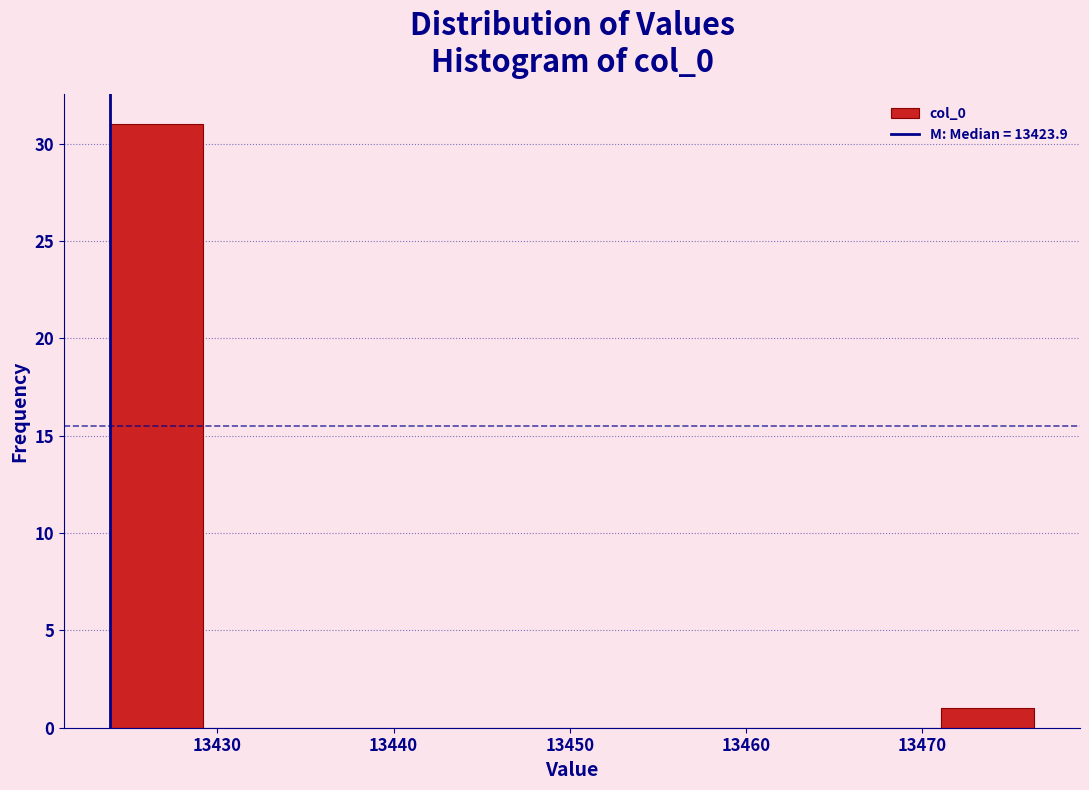

Reading left to right, transcribe this chart: for each bar, give the range it covers on the x-axis and its height. Neither the bar edges nor the heights are printed on the chart, so give them approximately, as read against the axes.

13424 to 13429: 31
13429 to 13434: 0
13434 to 13440: 0
13440 to 13445: 0
13445 to 13450: 0
13450 to 13455: 0
13455 to 13461: 0
13461 to 13466: 0
13466 to 13471: 0
13471 to 13476: 1